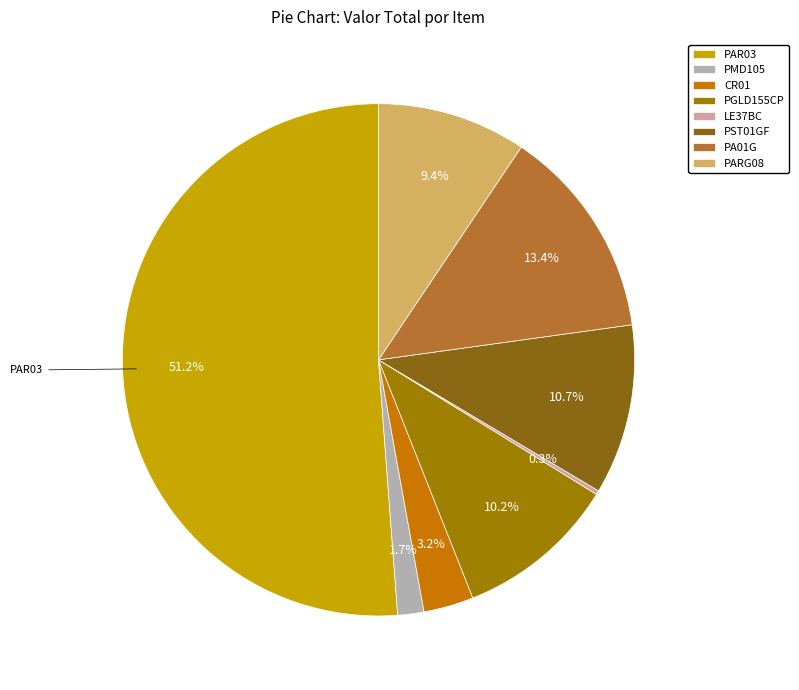

The LE37BC slice represents 6% of the pie. True or false?

False